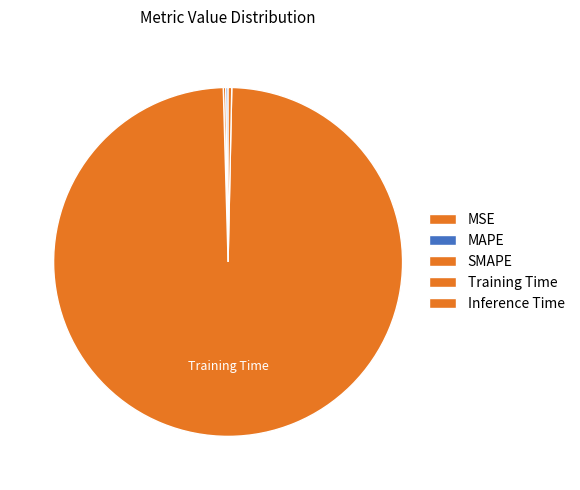

Rank the categories by value from lowest to highest.

MSE, MAPE, SMAPE, Inference Time, Training Time